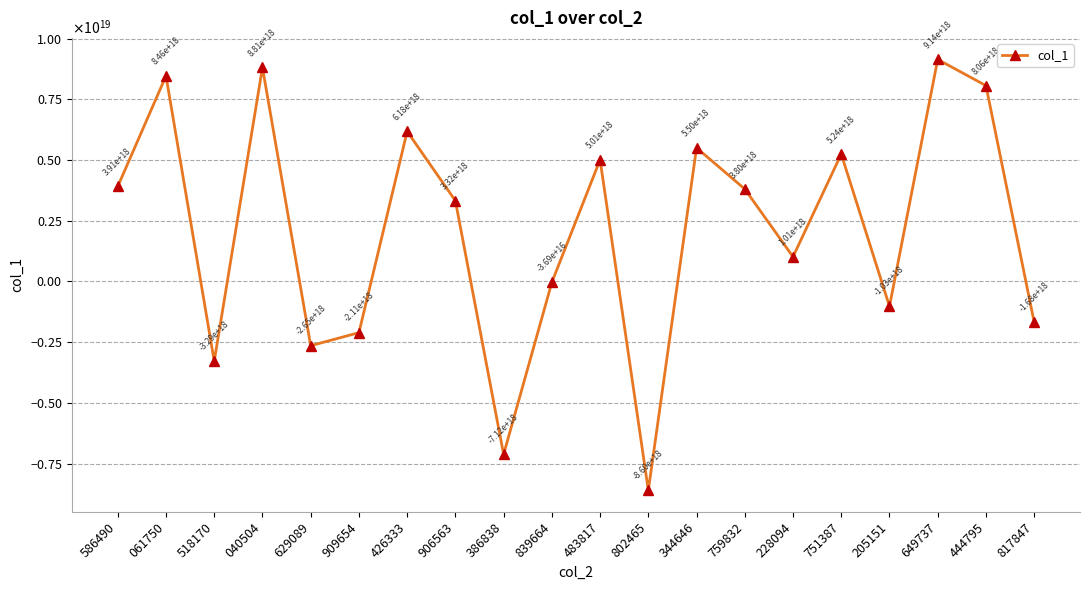

Is this an area chart (filled region under the line)?

No